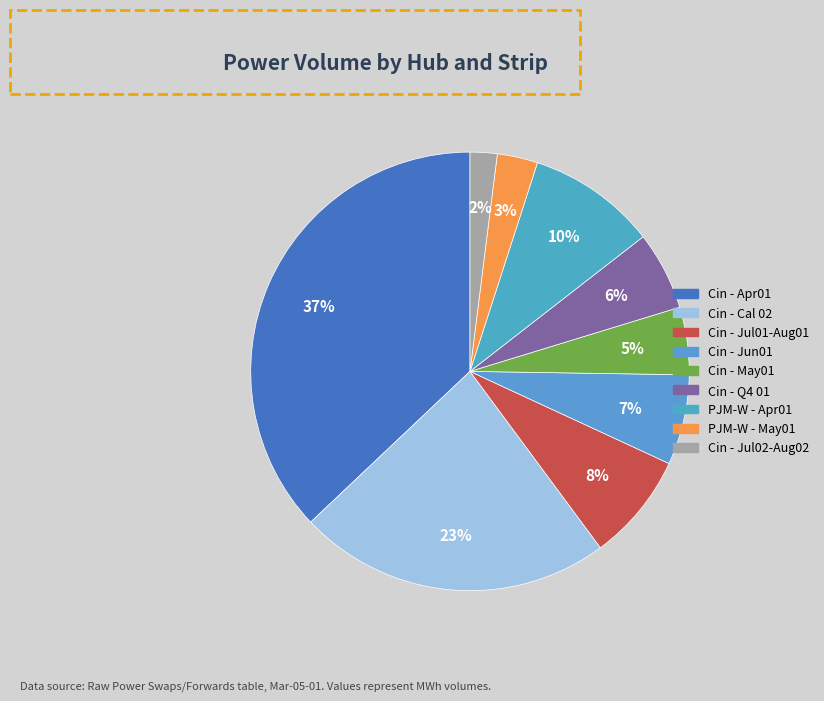

To the nearest percent, what is the difference between the Cin - May01 and Cin - Jul01-Aug01 slice percentages?

3%